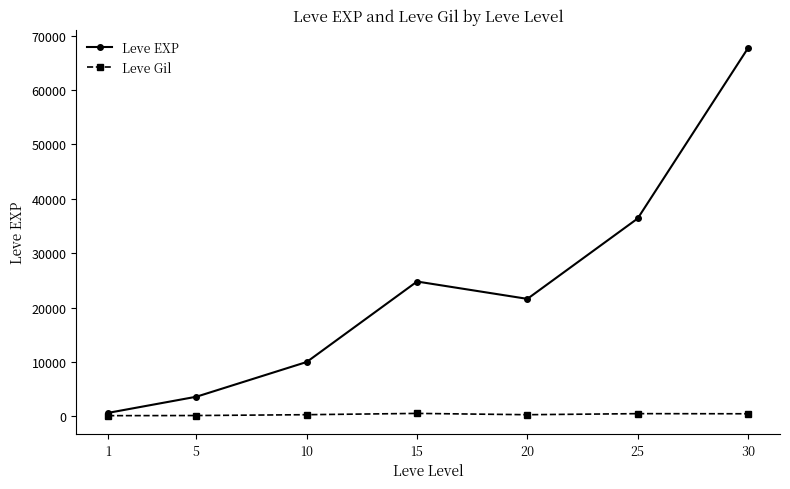

List the series in order of their peak value, lowest first.

Leve Gil, Leve EXP